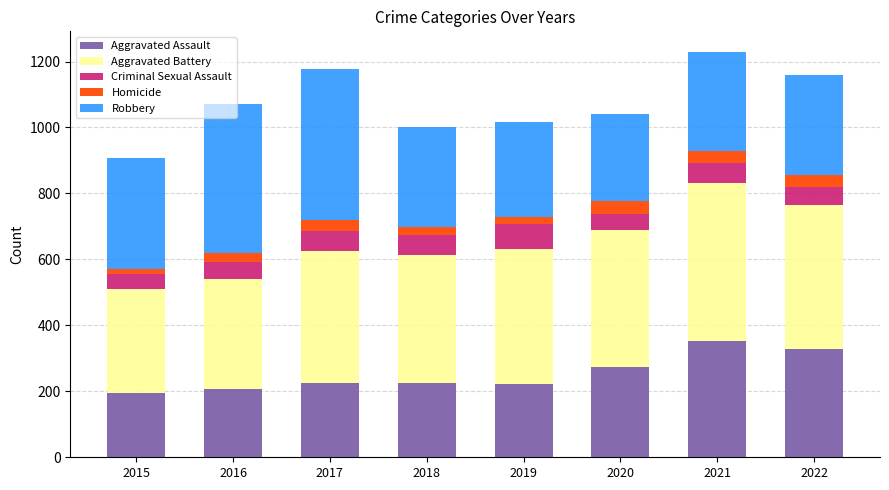

How many data points does each series have?

8